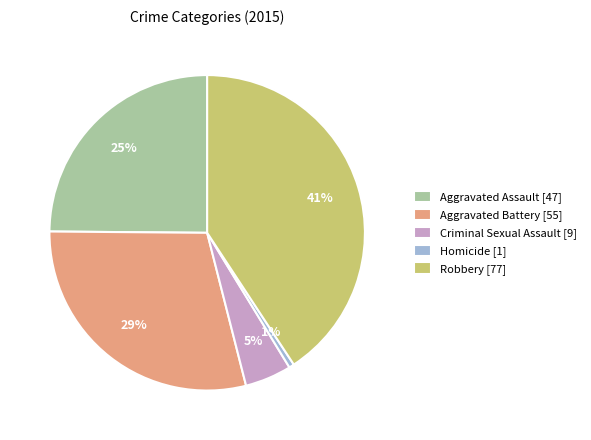

Is it true that Robbery is 41% of the pie?

True